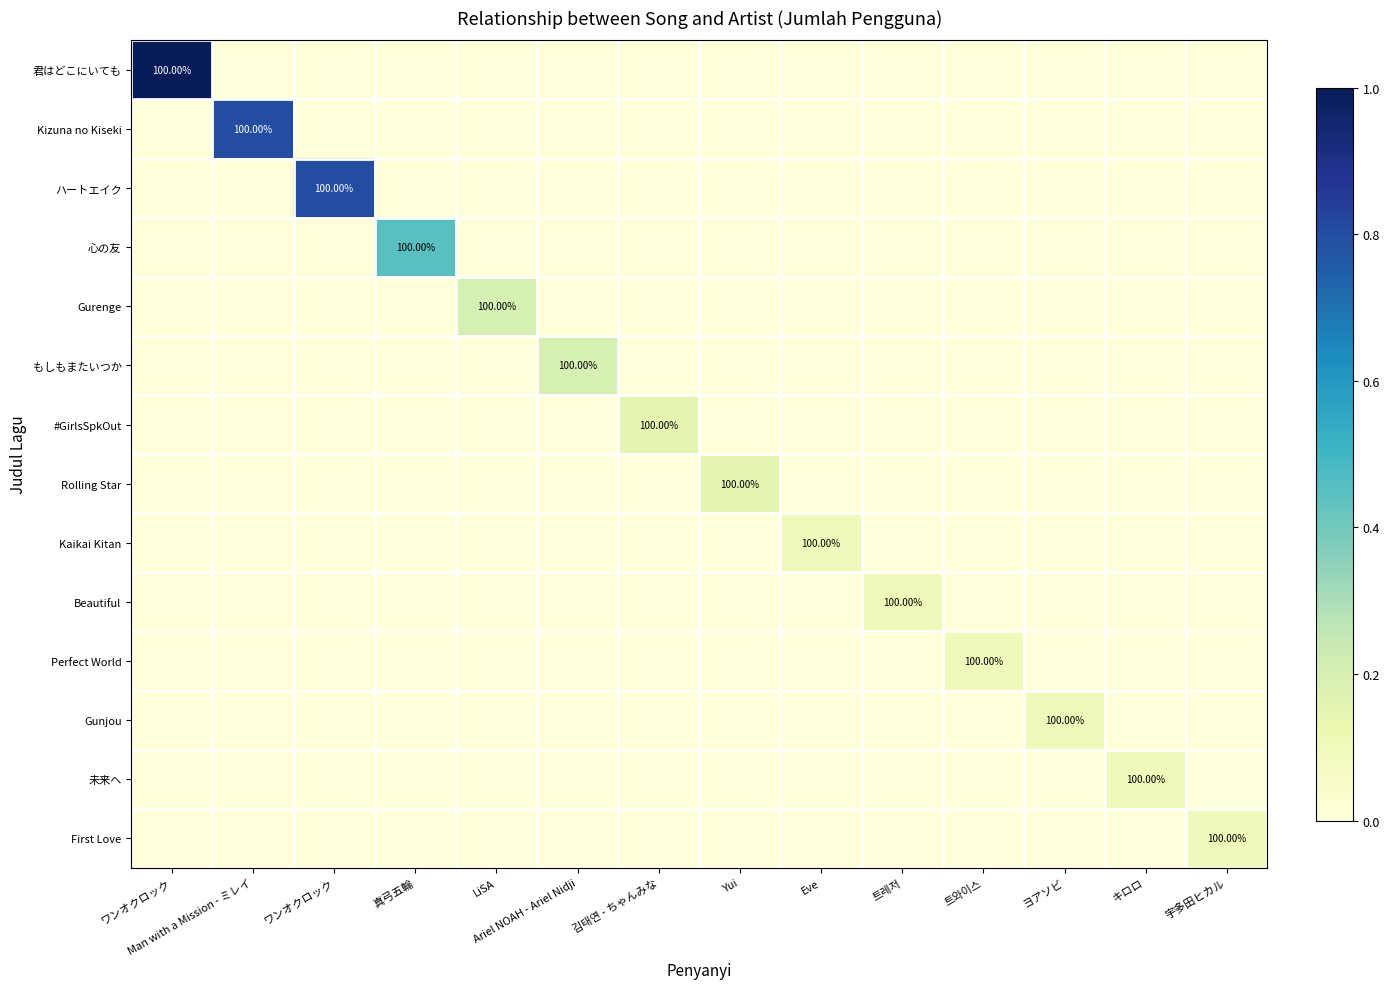

How many series are shown in this chart?

14